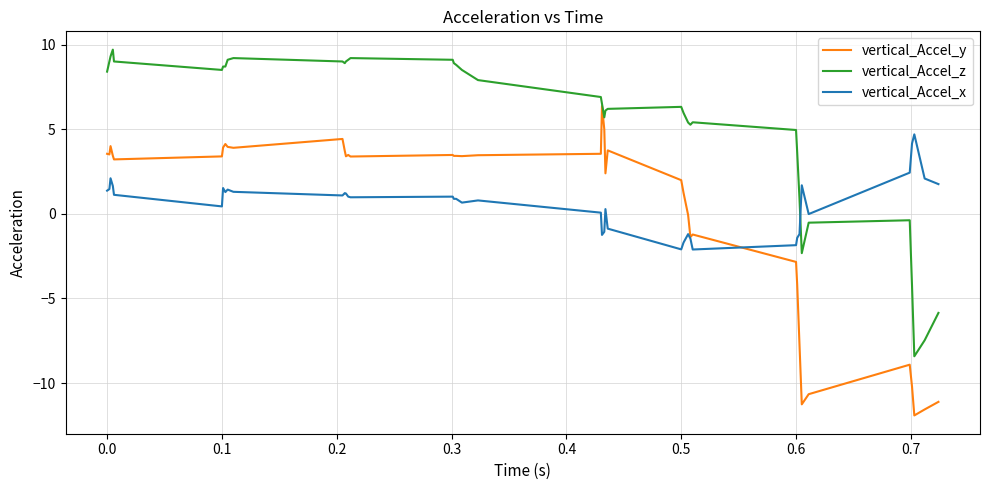

What is the lowest value of the vertical_Accel_z series?

-8.4